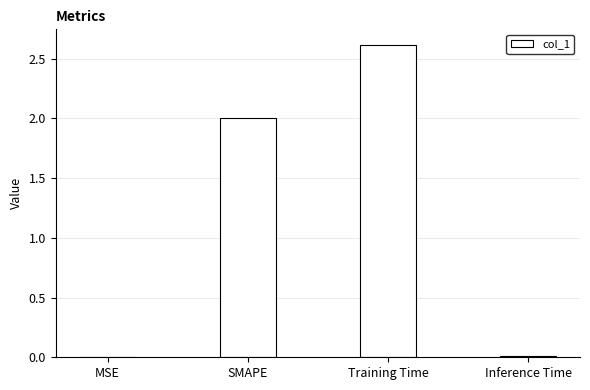

True or false: the data shows 0.0 at Inference Time.

True